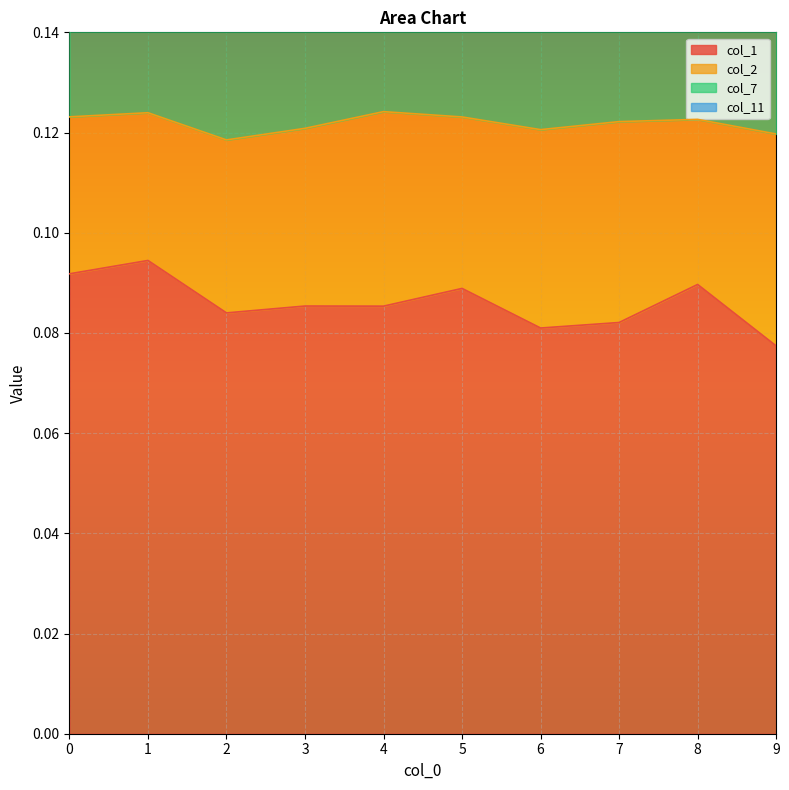

True or false: col_11 has more than 2 points higher than both neighbors.

True